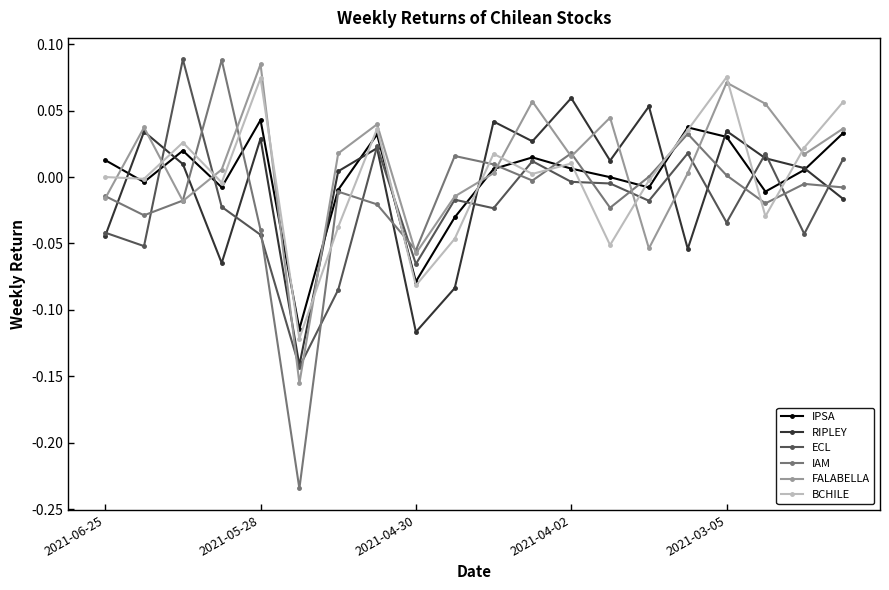

True or false: BCHILE has more than 2 interior local peaks.

True